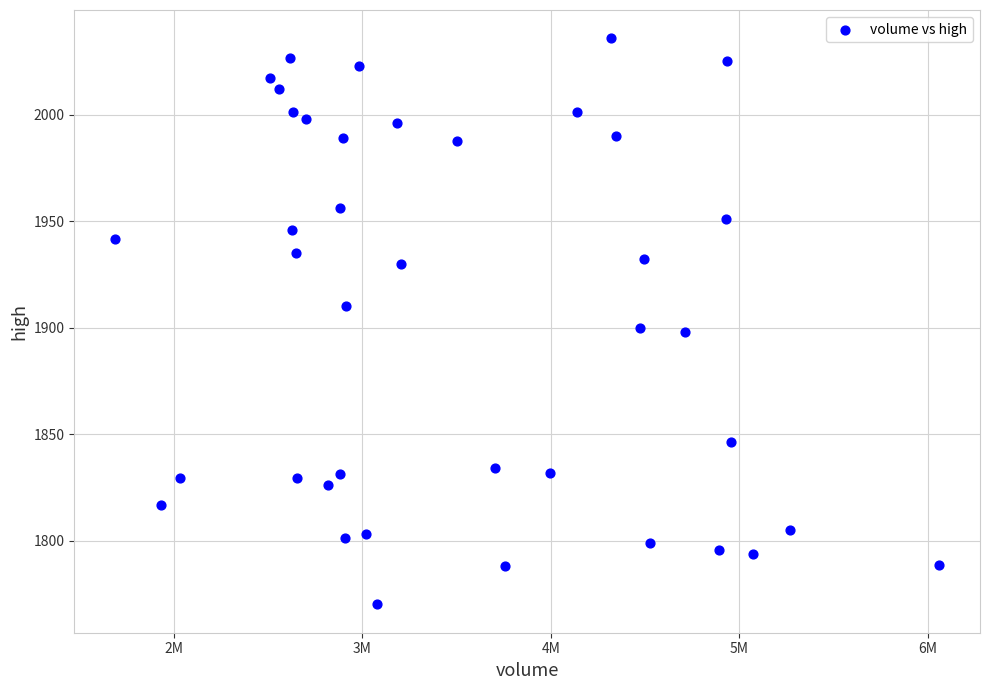

What is the range of Y values (max minus min)?

265.8